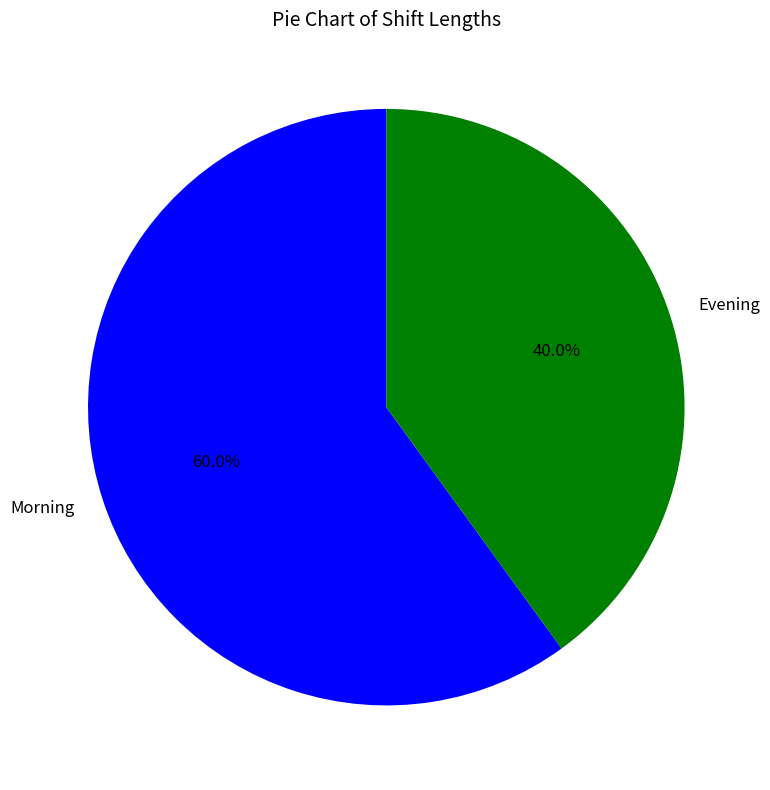

Is it true that Morning is 54% of the pie?

False